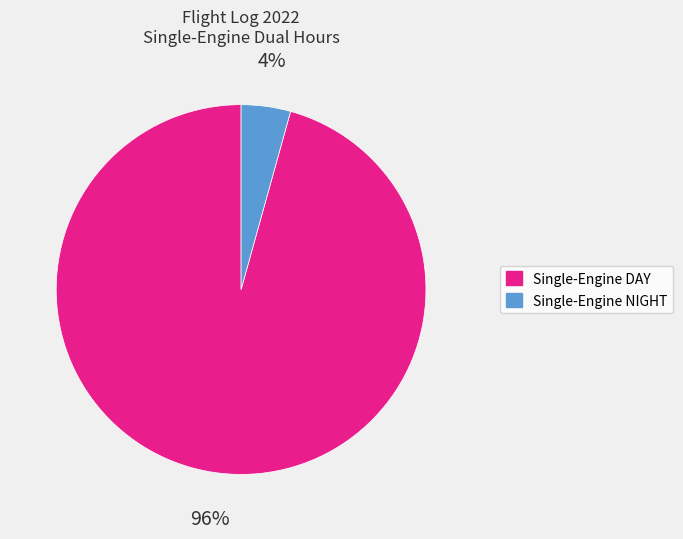

True or false: Single-Engine DAY accounts for 96% of the total.

True